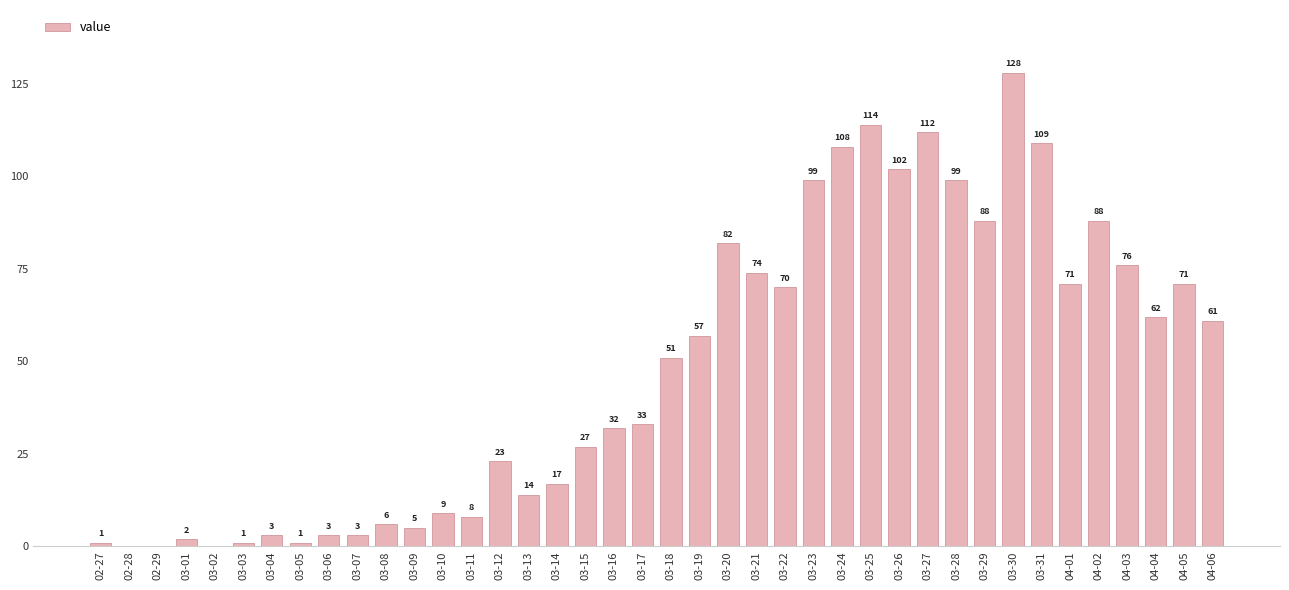

True or false: the data shows 37 at 03-12.

False